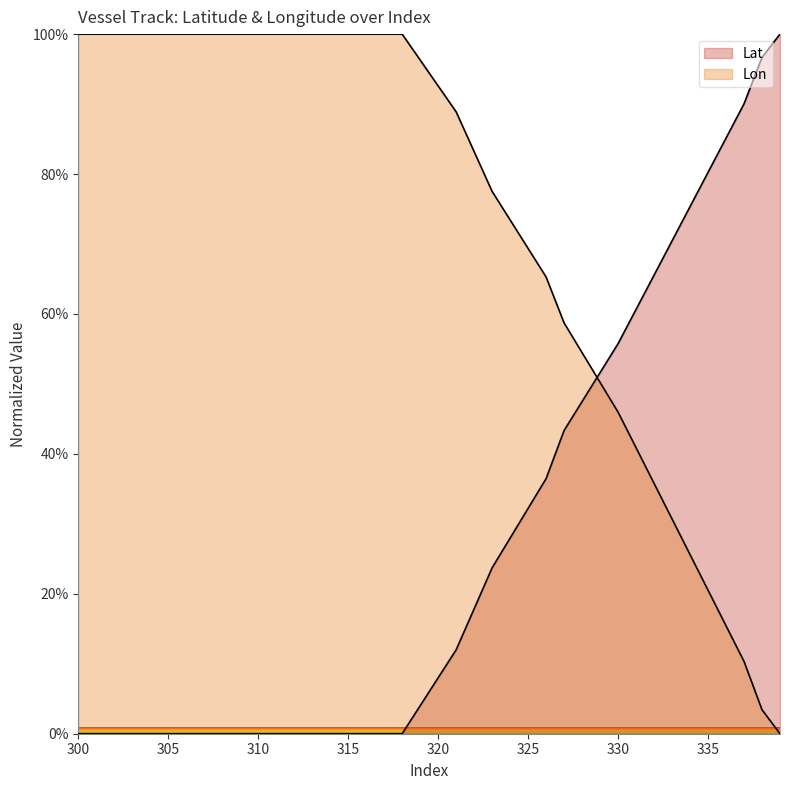

How many lines are shown in the chart?

2